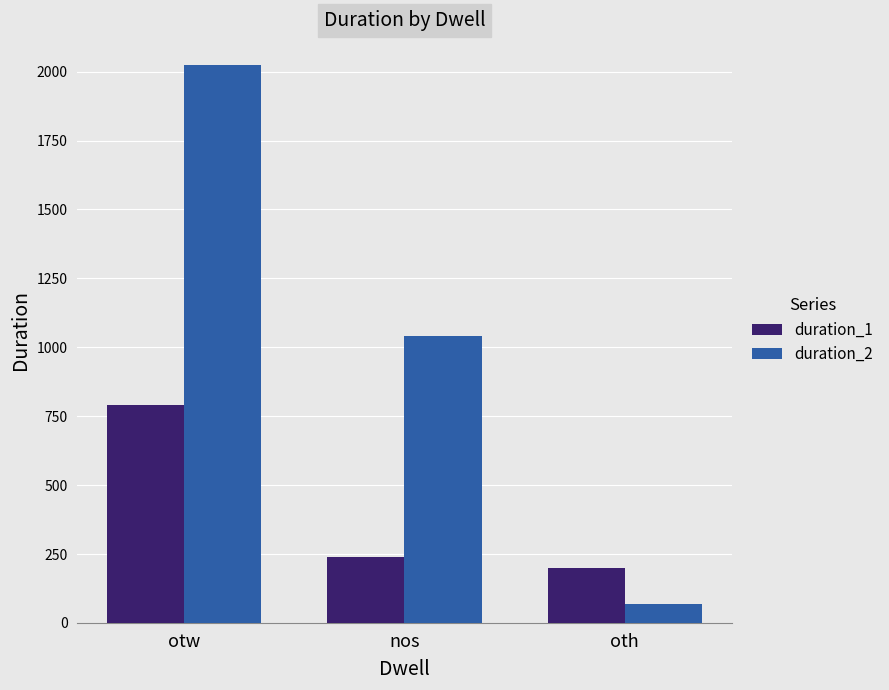

Reading left to right, extract all data points from this chart.

duration_1: 791	241	200
duration_2: 2024	1042	70